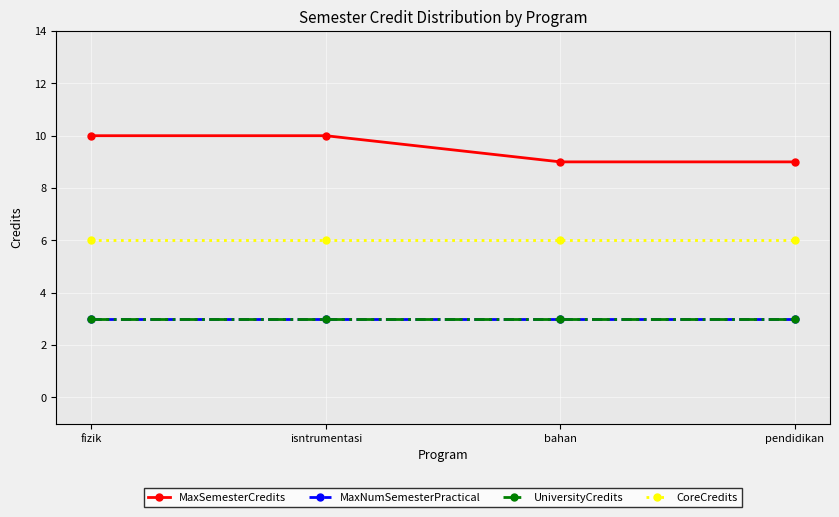

What position from the left is isntrumentasi?

2